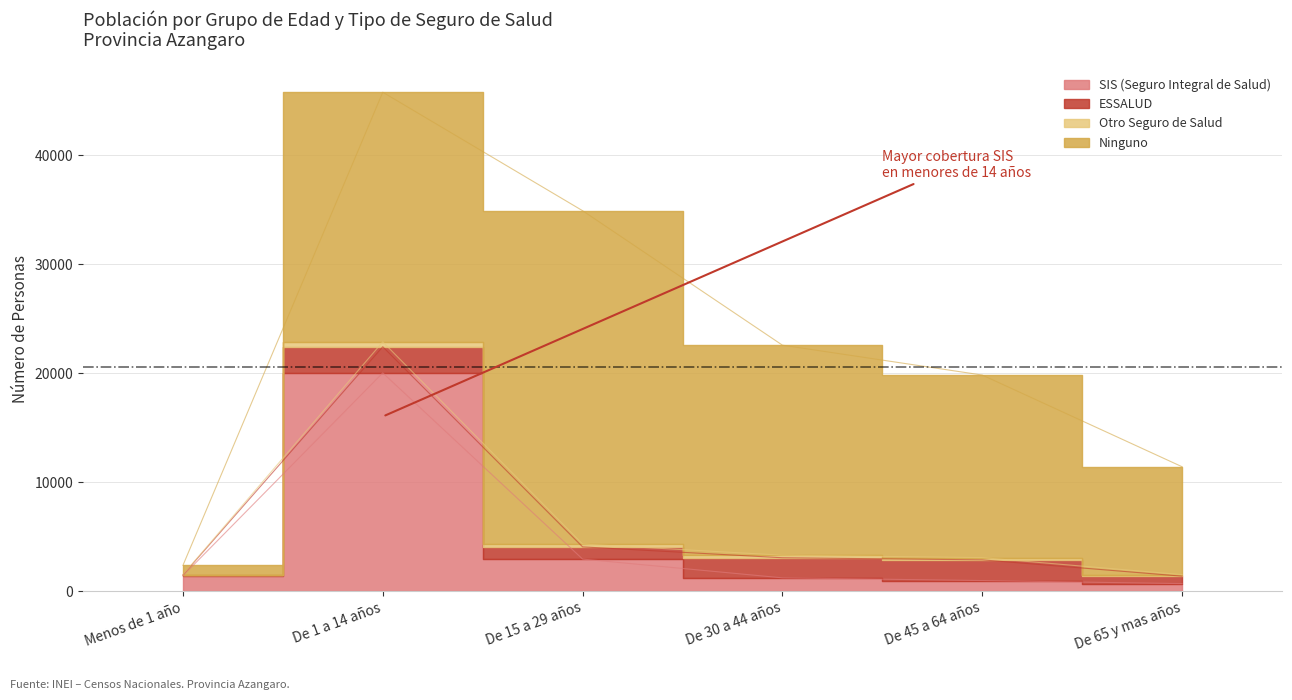

Between De 65 y mas años and De 45 a 64 años, which is larger?

De 45 a 64 años